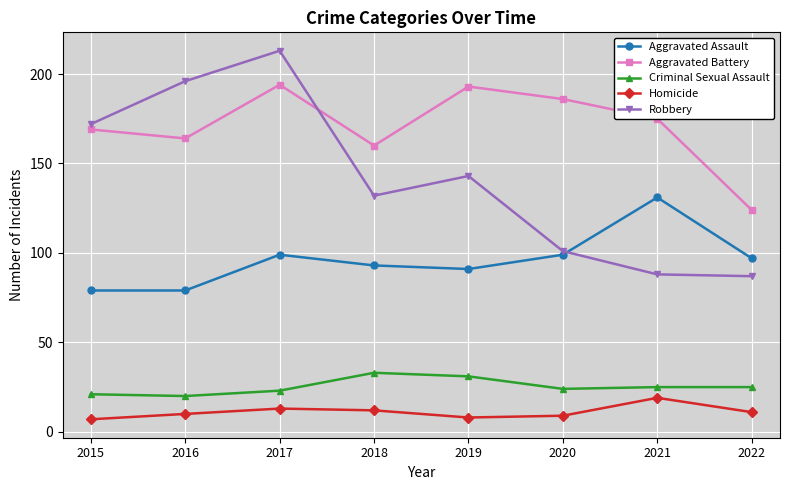

The Criminal Sexual Assault series shows 10 at 2018. True or false?

False